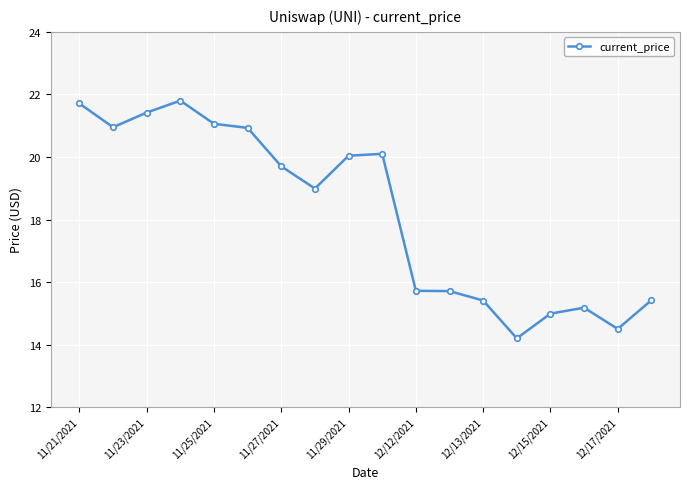

What is the smallest value displayed?

14.2